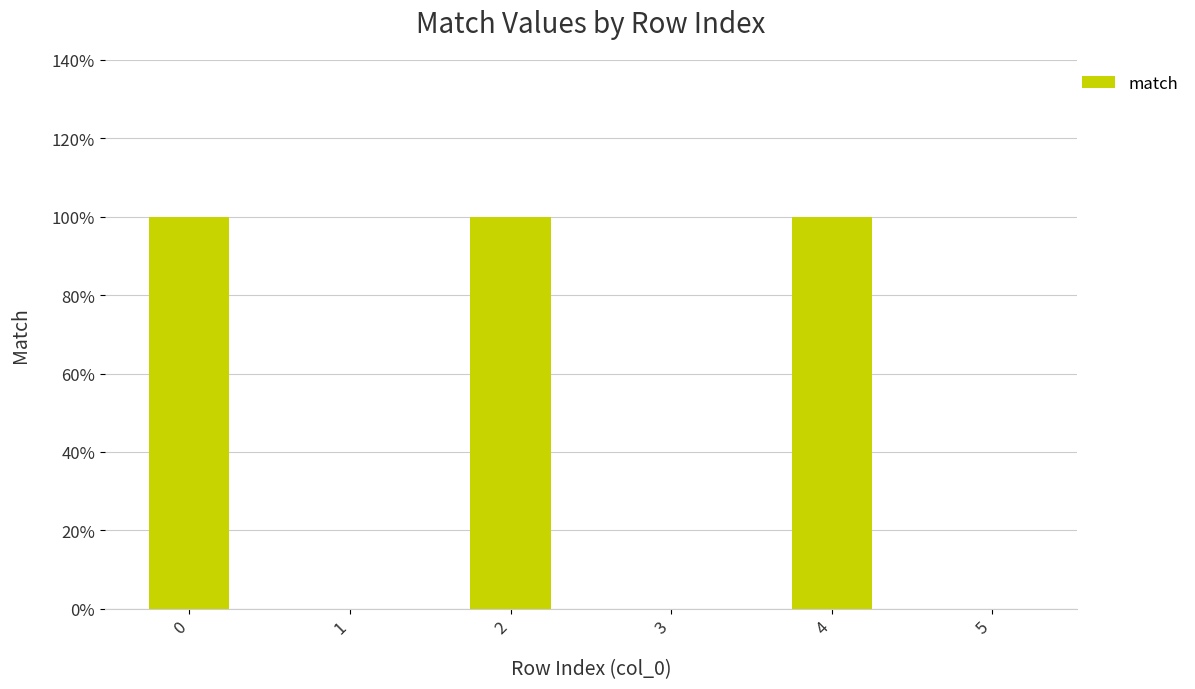

Are the bars horizontal?

No